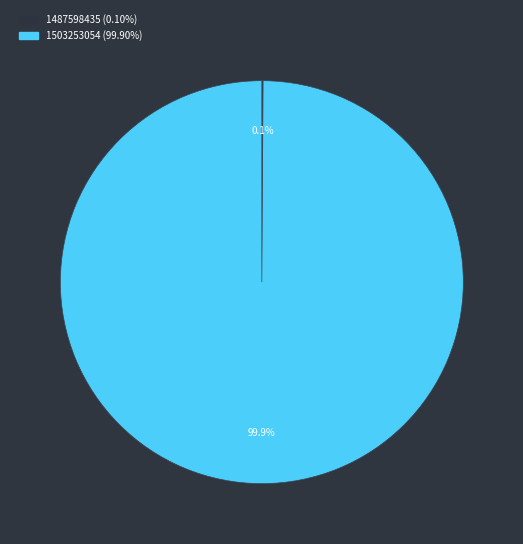

Does any single category account for the majority?

Yes